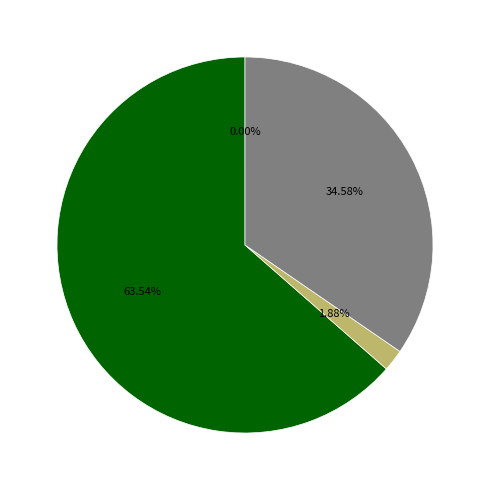

Is there any slice that represents more than half of the pie?

Yes